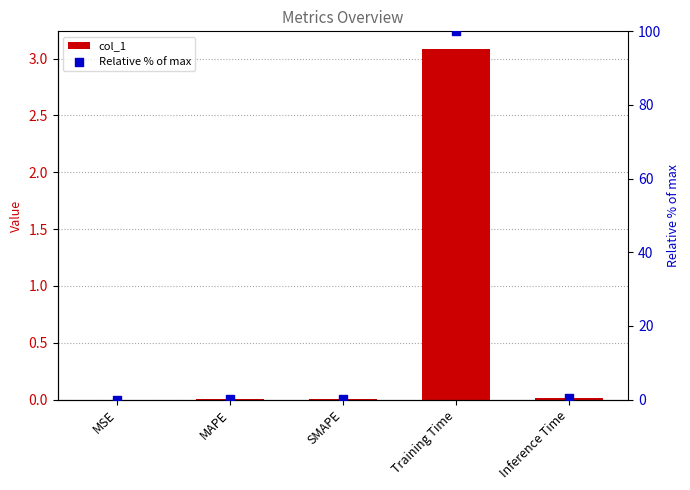

Is the value of col_1 at Training Time greater than the value of Relative % of max at Inference Time?

Yes